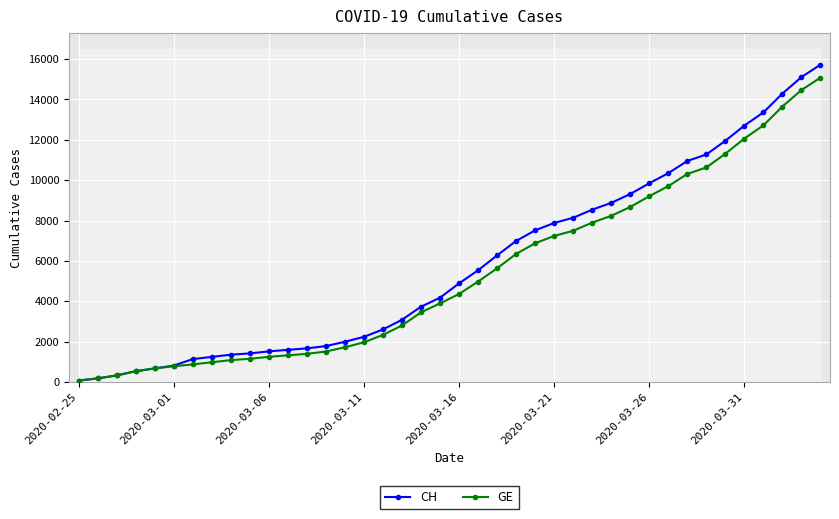

What is the highest value of the GE series?

15077